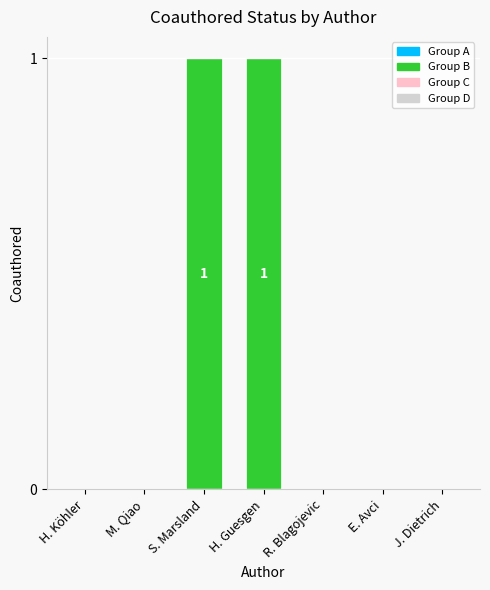

Are the bars horizontal?

No